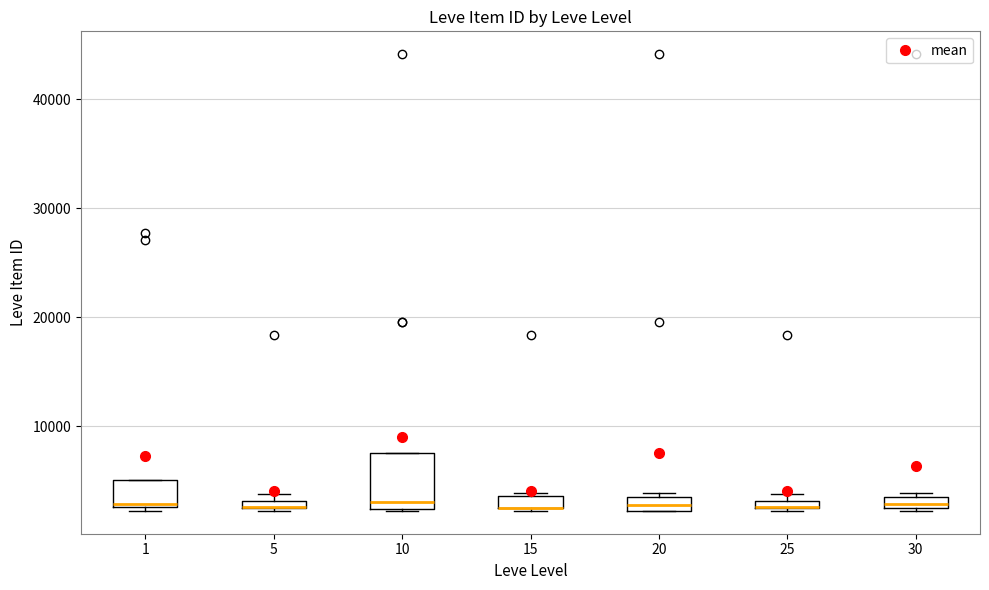

Where is the upper edge of the box at x = 25 on the y-axis? The values are not printed on the chart, so give them approximately, as read against the axis.

3000